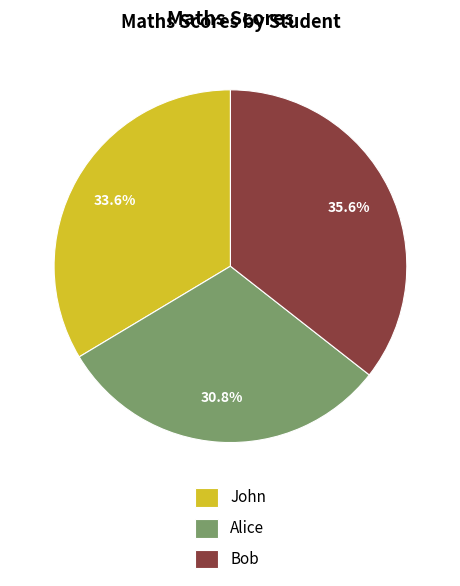

To the nearest percent, what is the combined percentage of Alice and John?

64%